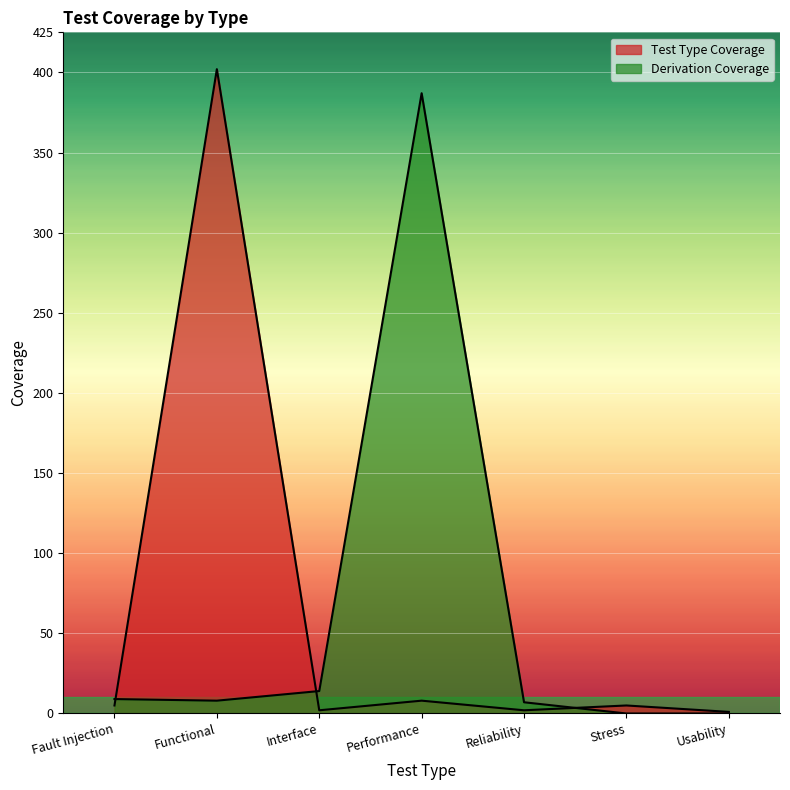

What is the average value of the Derivation Coverage series?

61